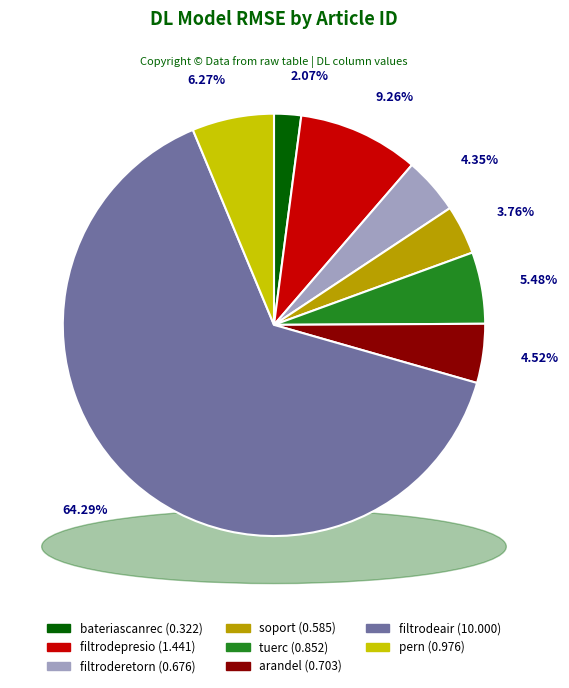

To the nearest percent, what is the average slice percentage?

12%